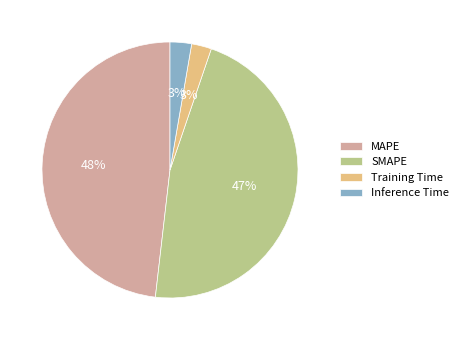

To the nearest percent, what portion does Training Time represent?

3%